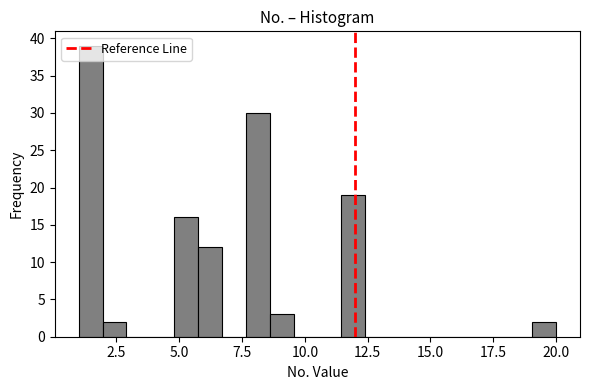

Around what value on the x-axis is the tallest bar? Give the approximate position of its centre, as read against the axis.

1.5